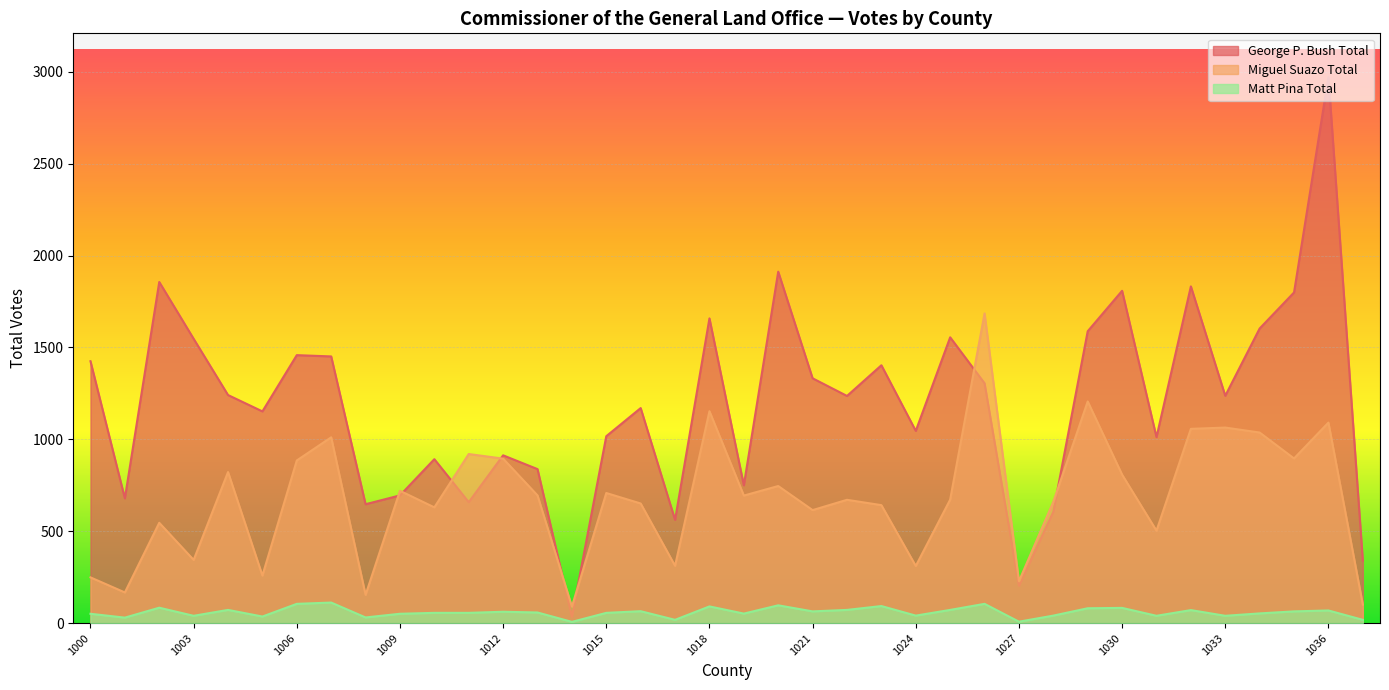

Rank the categories by Matt Pina Total value from highest to lowest.

1007, 1006, 1026, 1020, 1023, 1018, 1002, 1030, 1029, 1004, 1022, 1025, 1032, 1036, 1016, 1021, 1035, 1012, 1013, 1010, 1011, 1015, 1034, 1019, 1000, 1009, 1024, 1028, 1003, 1031, 1033, 1005, 1008, 1001, 1017, 1037, 1027, 1014